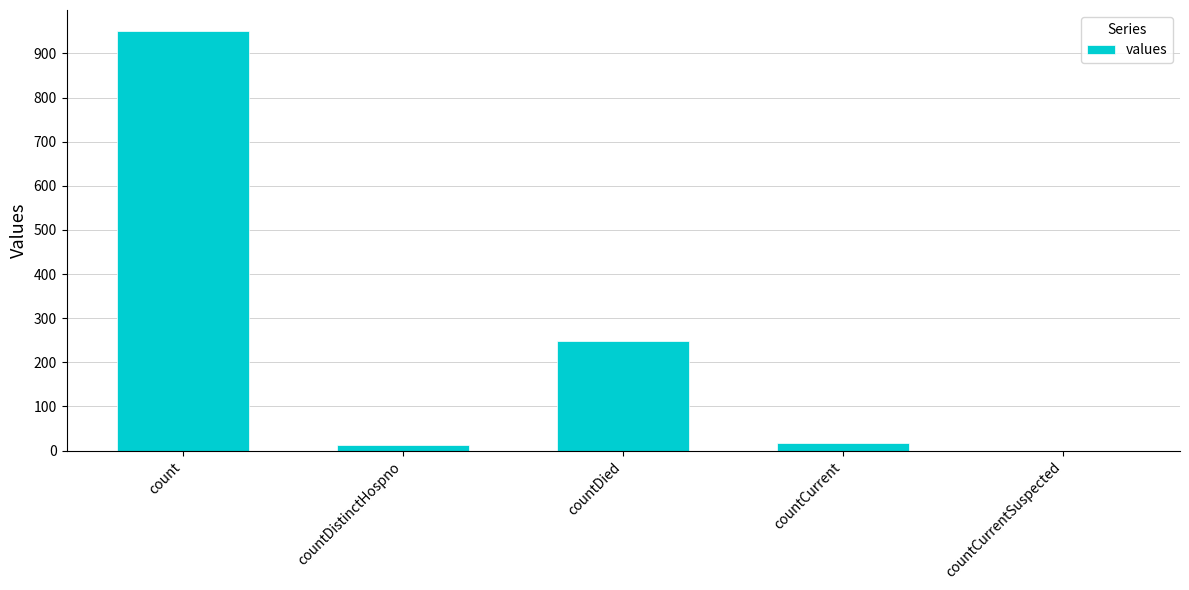

At which label is the value closest to 475?

countDied